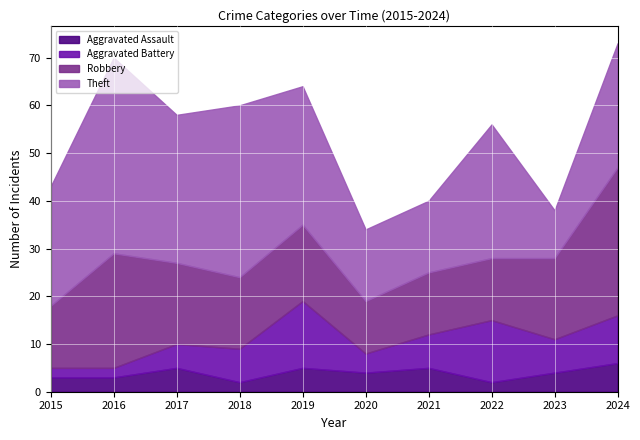

What is the difference between the second highest and minimum values in the Aggravated Battery series?

11